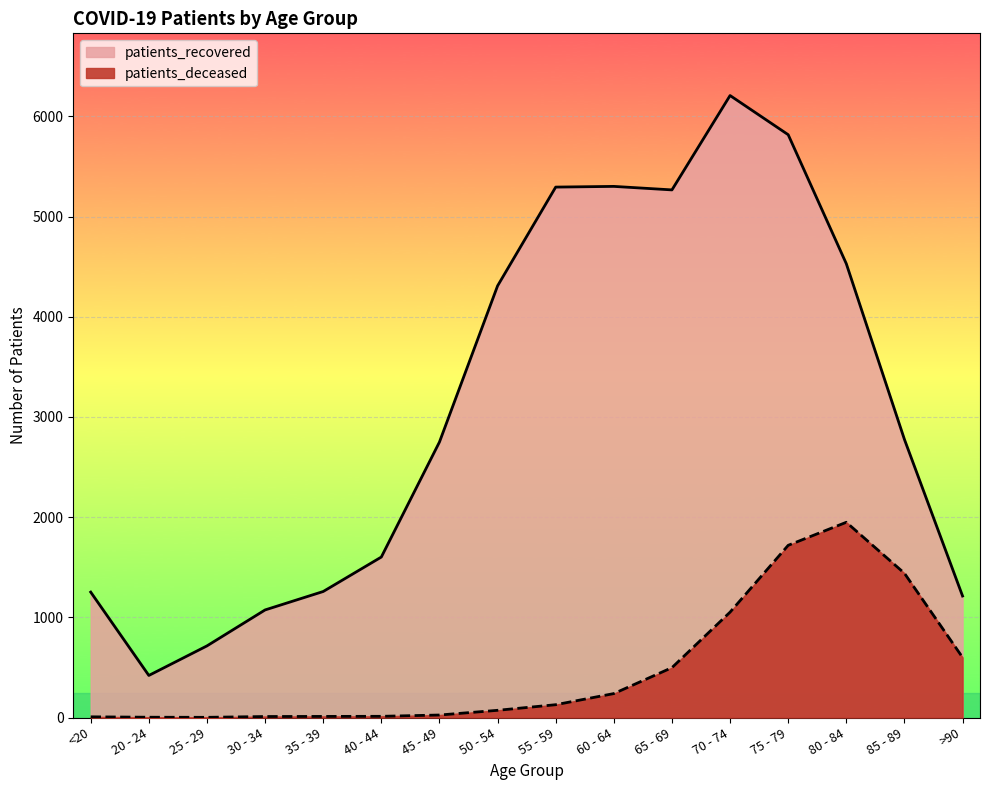

Which series has the largest total across all categories?

patients_recovered